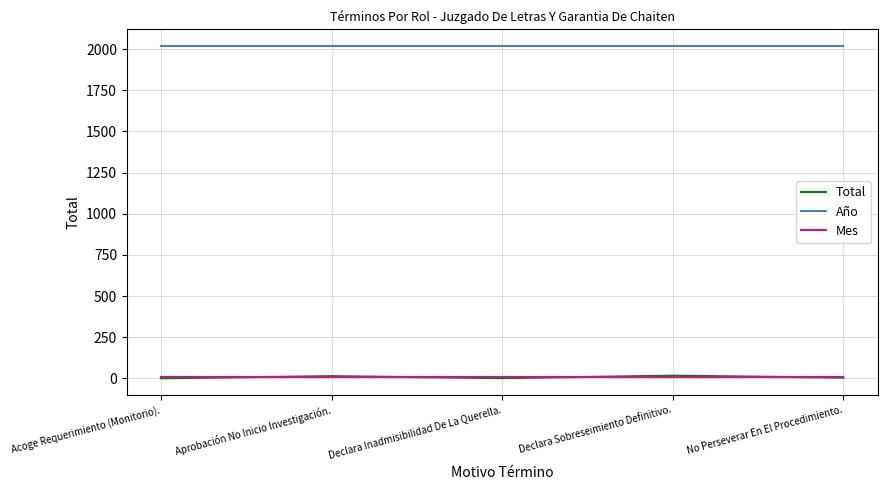

How many values in the Total series are below 5?

2